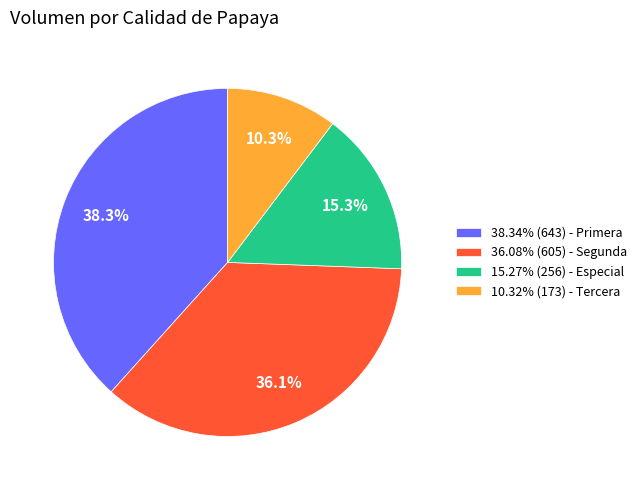

What is the ratio of the value at 36.08% (605) - Segunda to the value at 38.34% (643) - Primera?

0.9